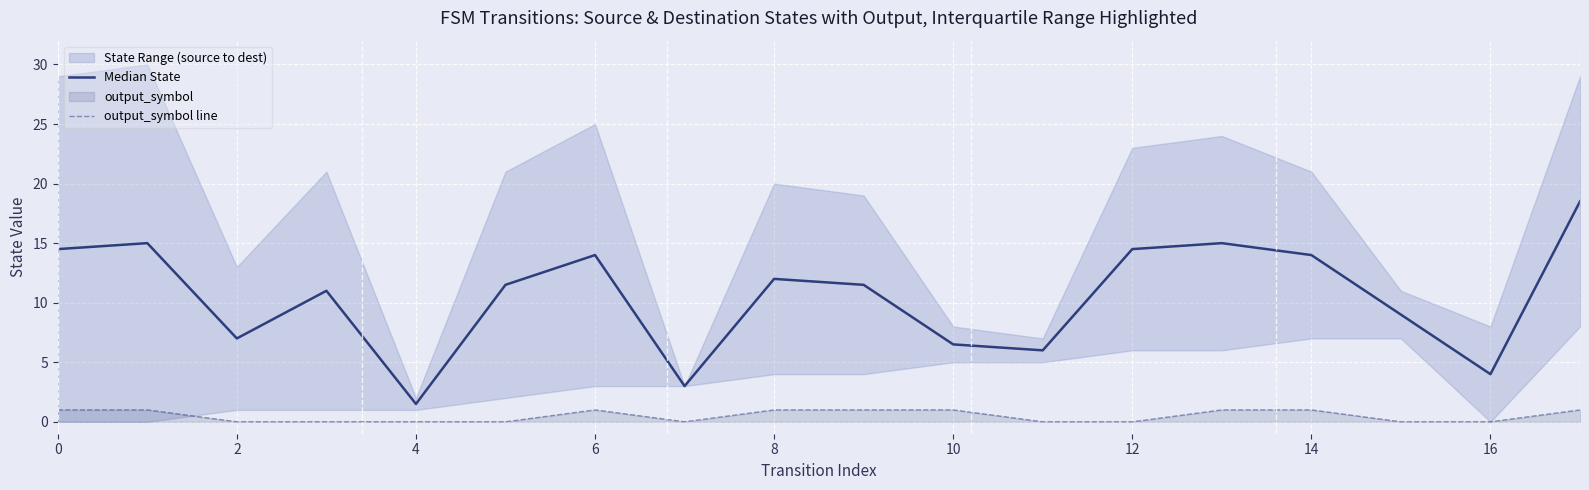

What is the value of the output_symbol line point at the 9th from the left?

1.0